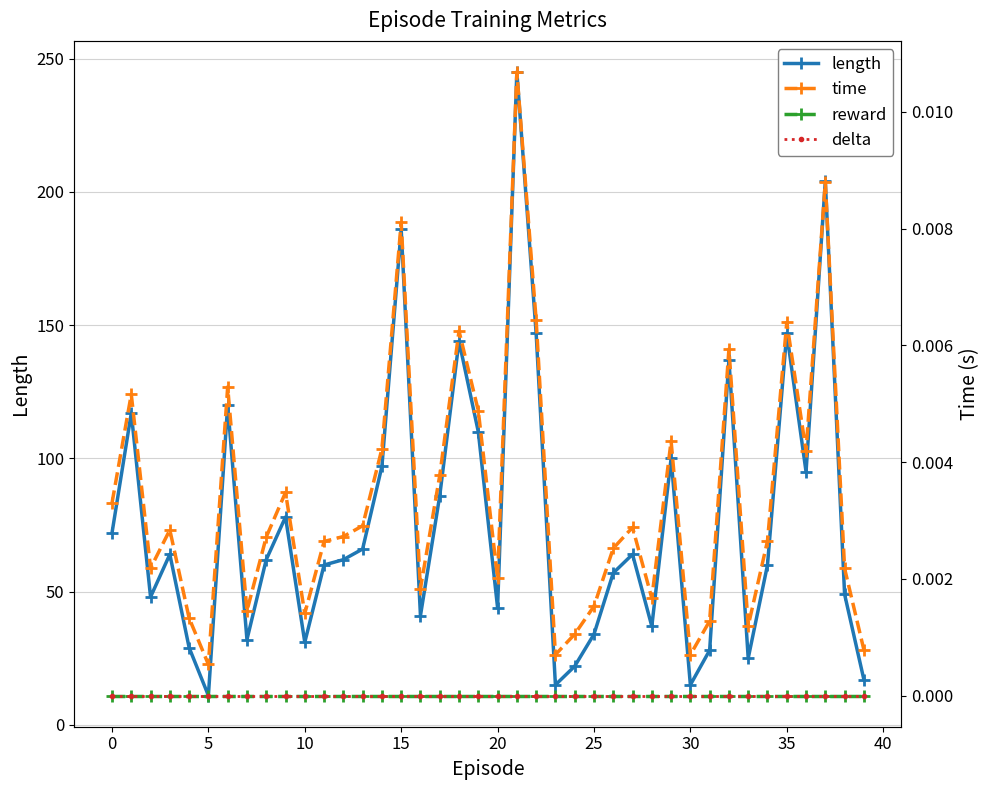

What is the label of the 21st point from the left?

20